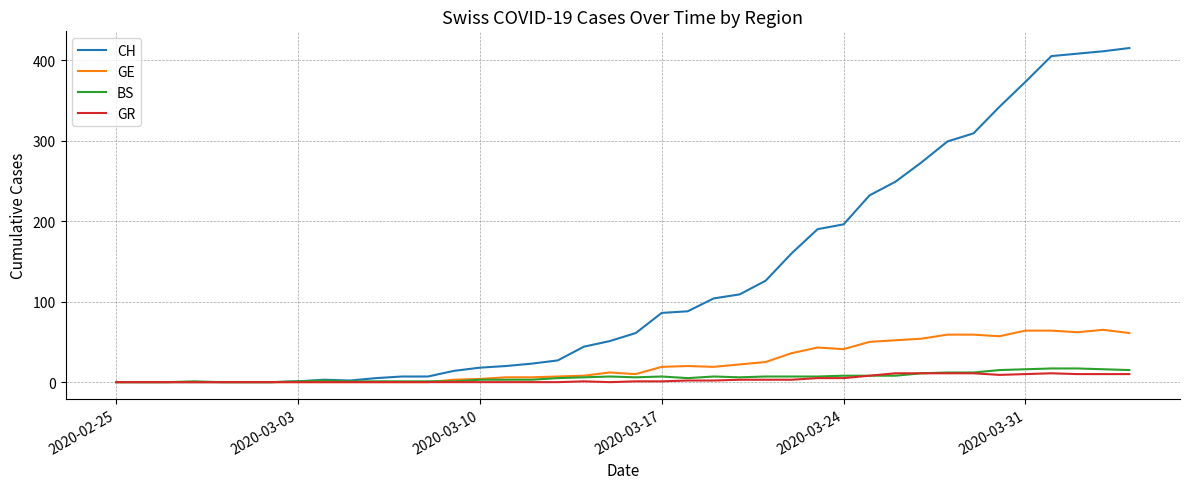

What is the greatest value displayed?

415